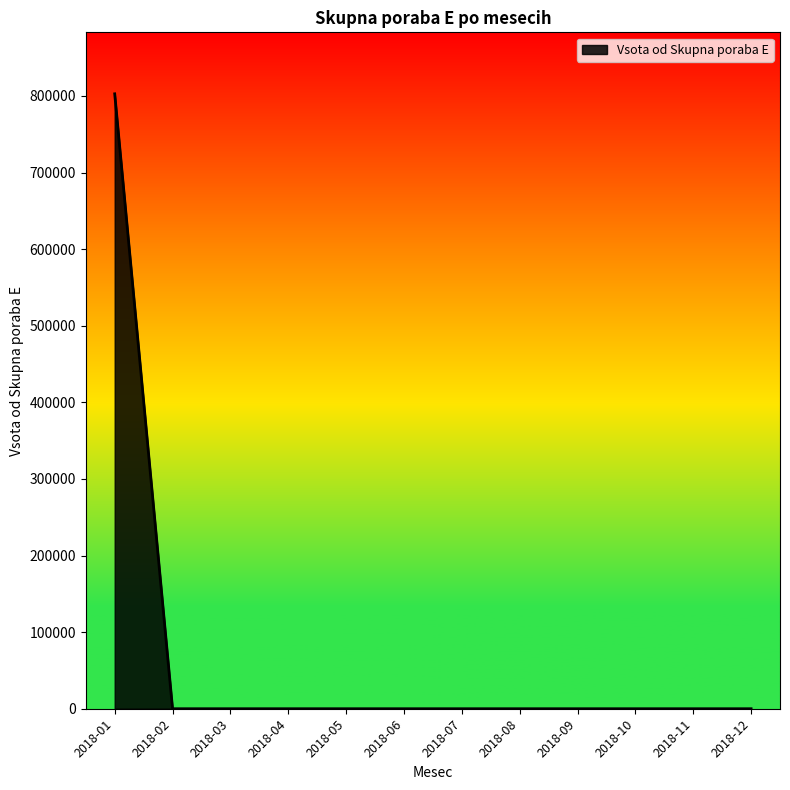

What is the change in value from 2018-01 to 2018-12?

-802749